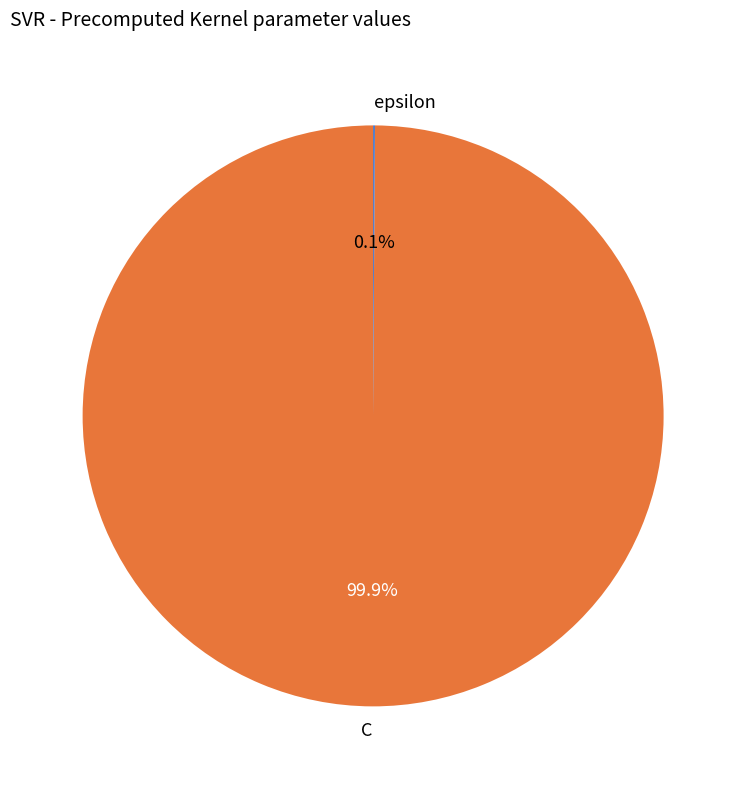

Which slice is the largest?

C